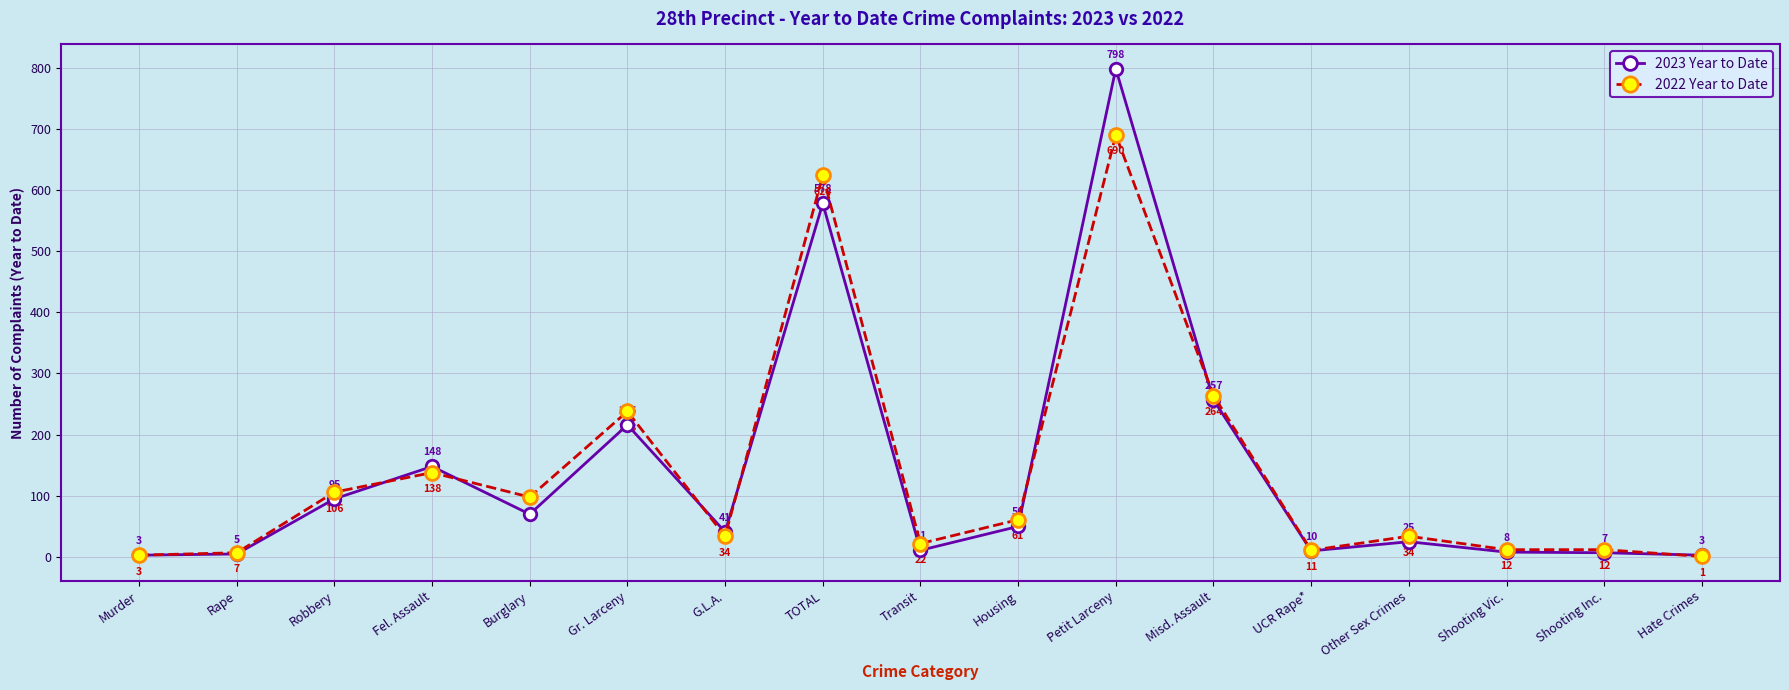

Reading right to left, what are all the values shown in this chart?

2023 Year to Date: 3	7	8	25	10	257	798	50	11	578	41	216	70	148	95	5	3
2022 Year to Date: 1	12	12	34	11	264	690	61	22	624	34	238	98	138	106	7	3